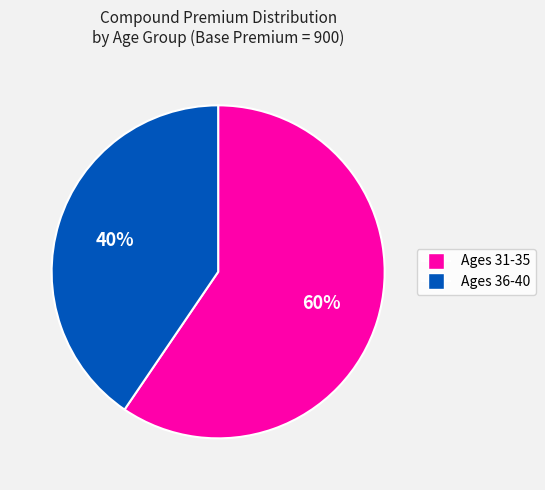

Is there any slice that represents more than half of the pie?

Yes